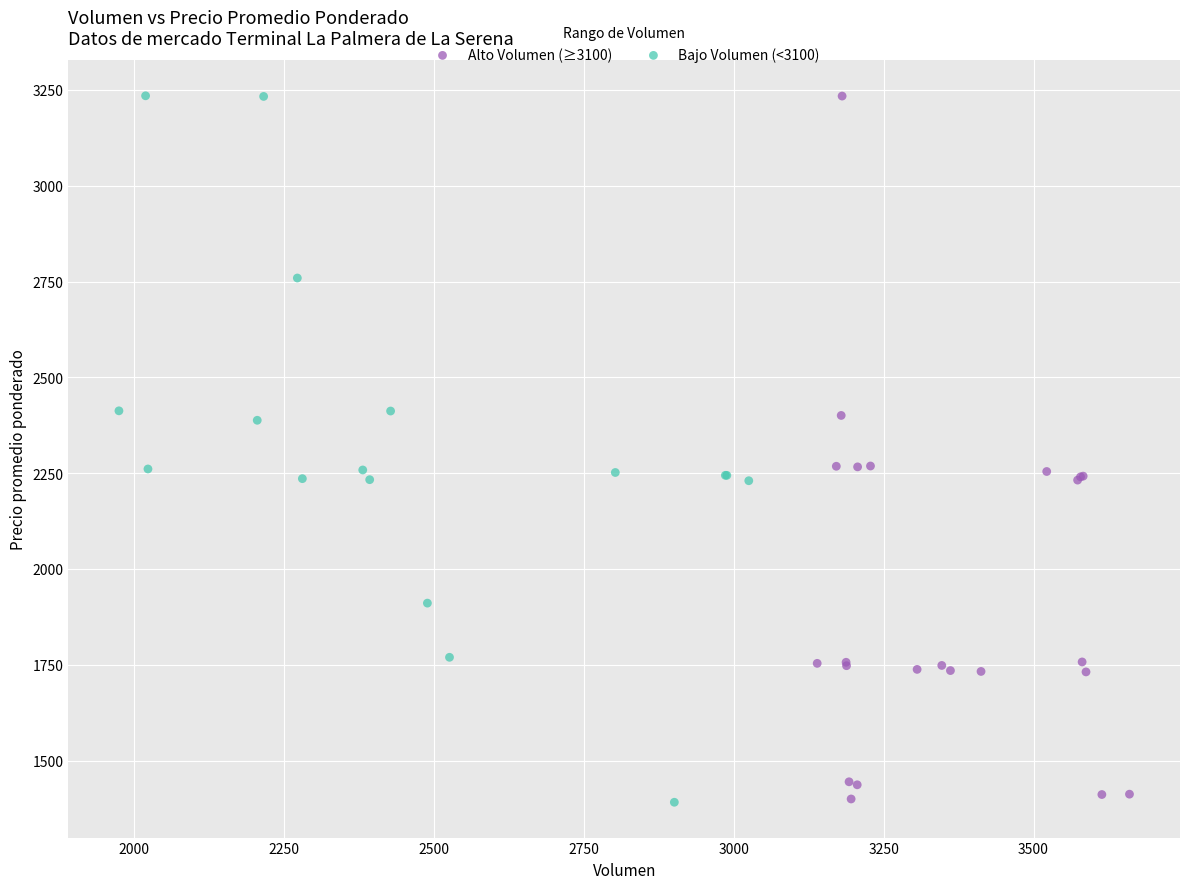

What are all the series names shown in the legend?

Alto Volumen (≥3100), Bajo Volumen (<3100)